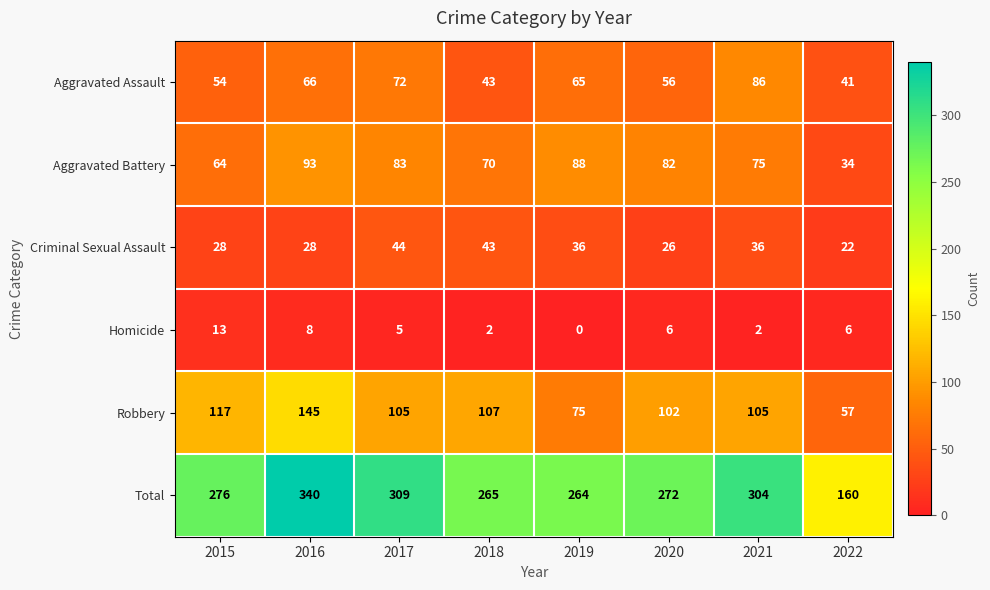

Where does the Robbery series first go above 105?

2015